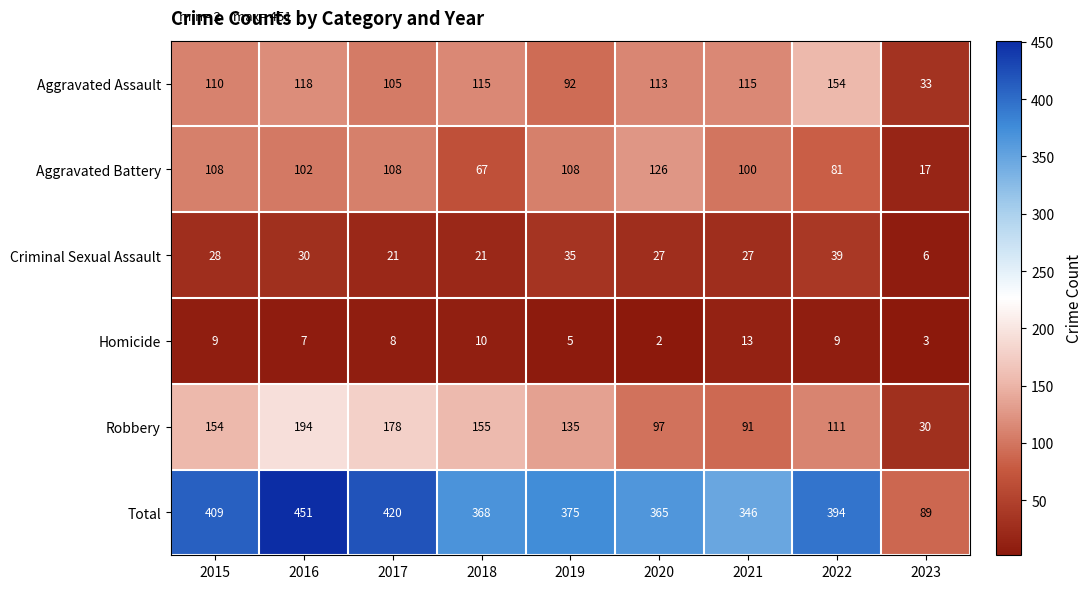

Which category has the highest value across all series?

2016